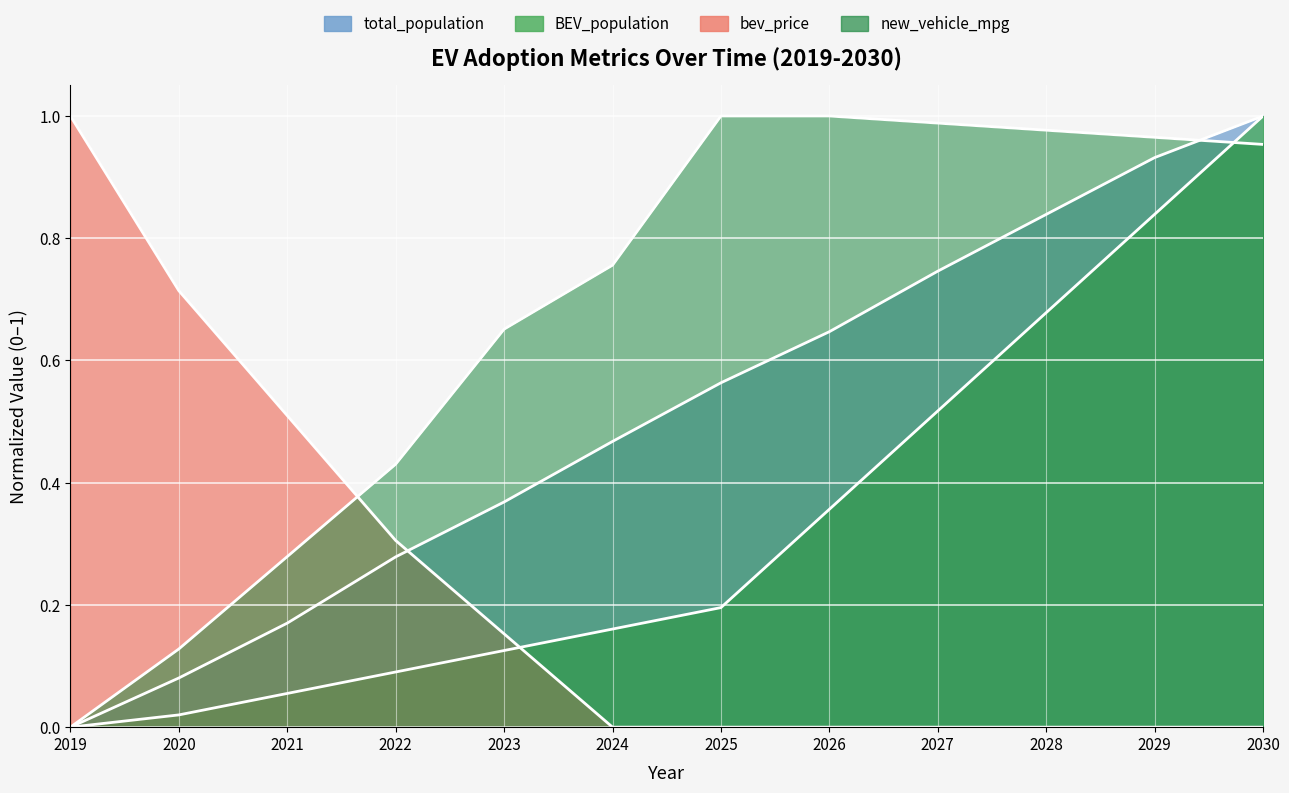

How many categories are shown in the chart?

12